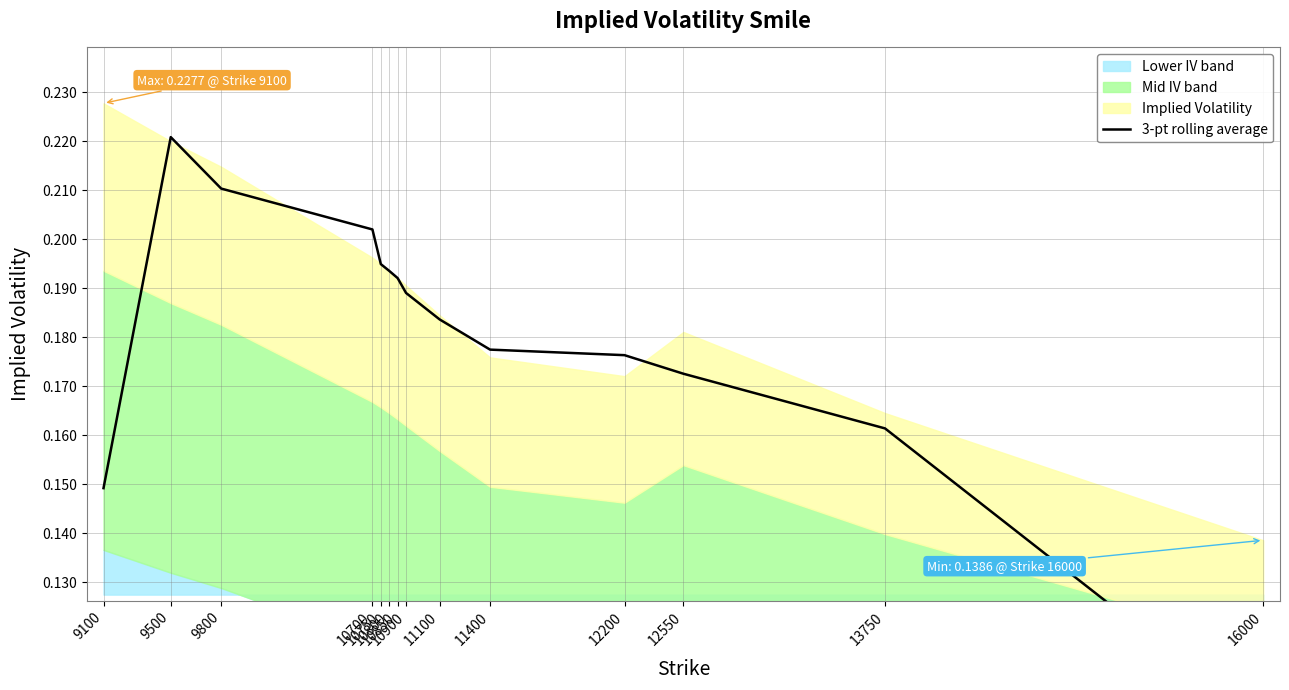

True or false: there are more than 0 points higher than both neighbors.

True